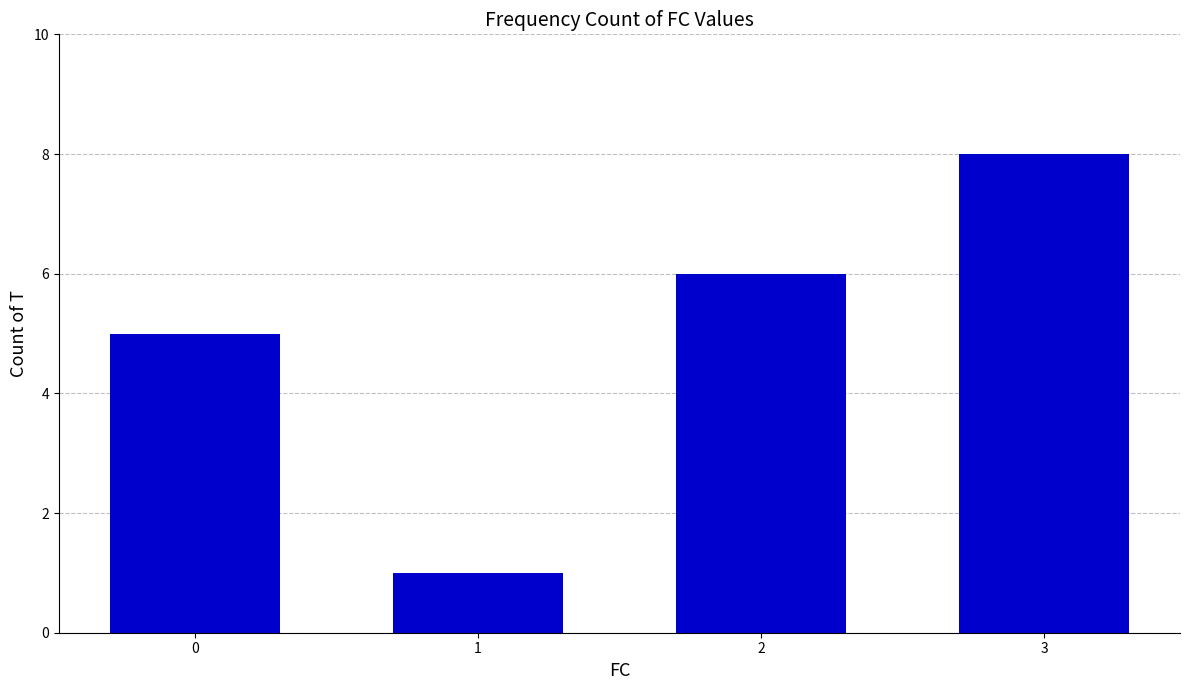

How many values are between 5 and 8?

3